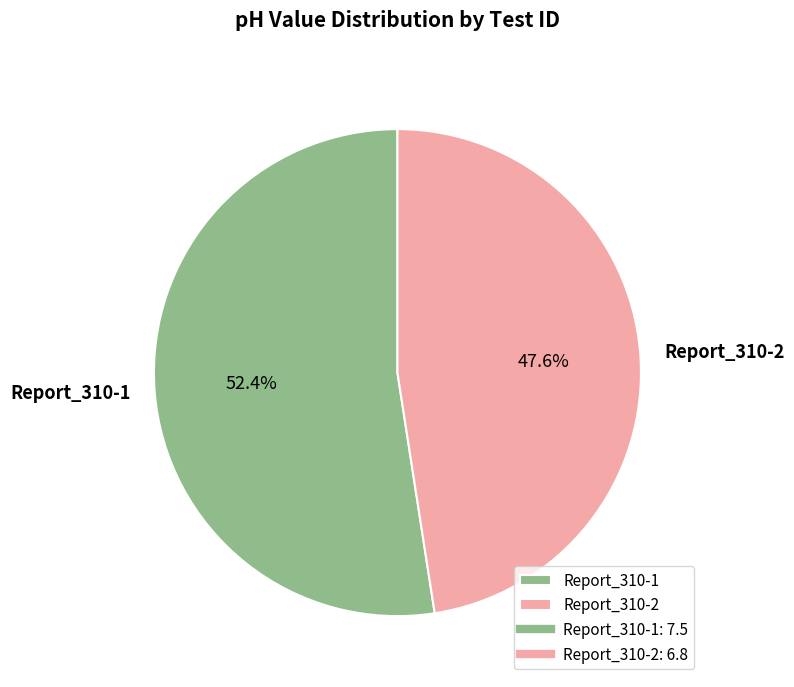

Rank the categories by value from lowest to highest.

Report_310-2, Report_310-1